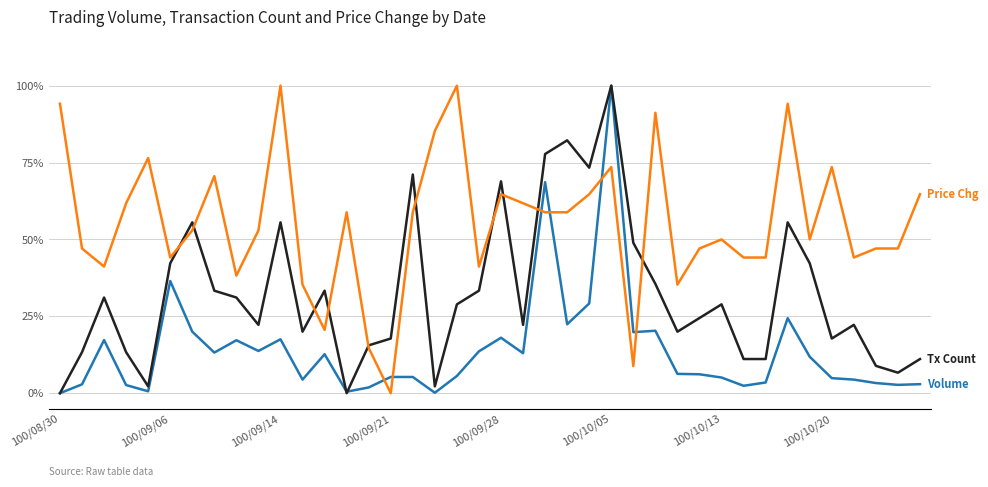

Does the chart display data point markers on the line(s)?

No